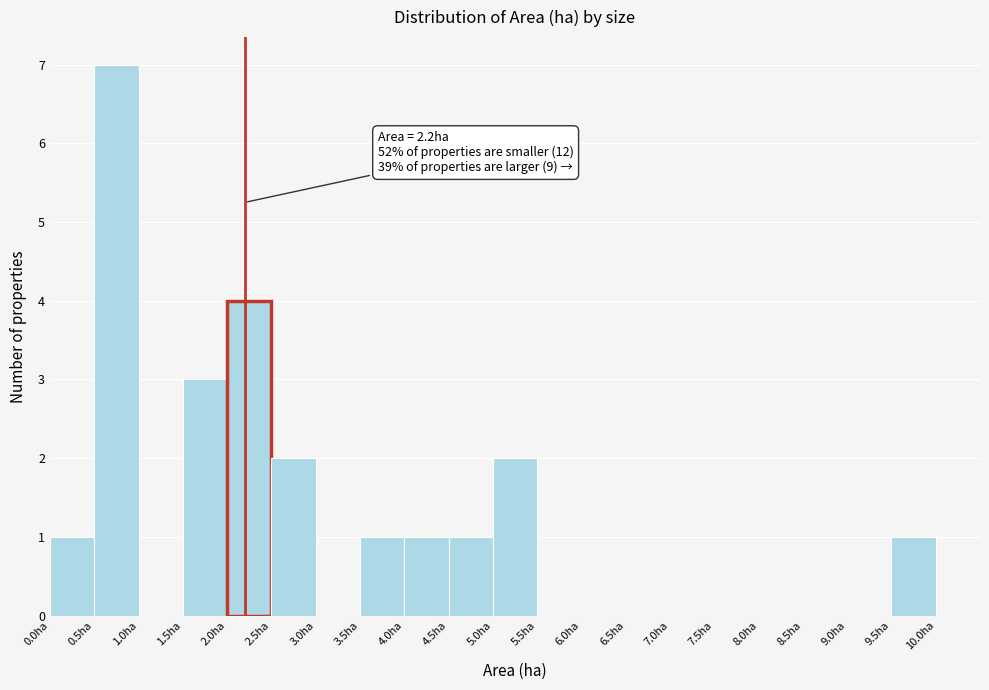

Over which range of the x-axis is the bar tallest?

0.5 to 1.0